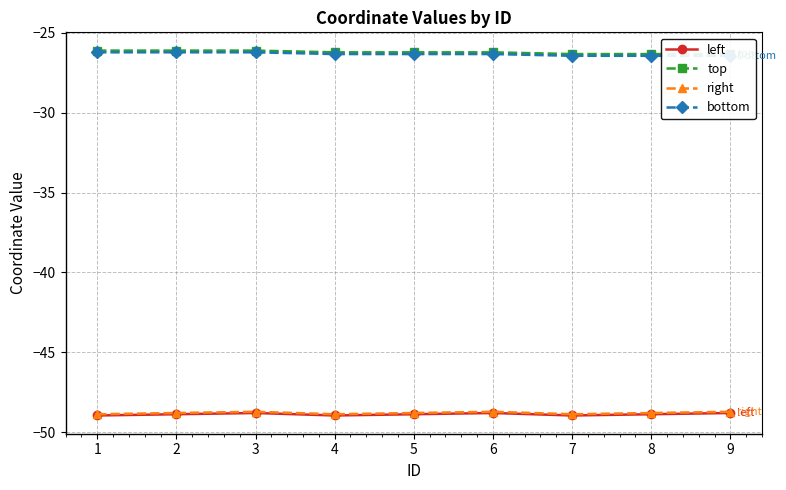

What is the value of the left point at the 1st from the left?

-49.0